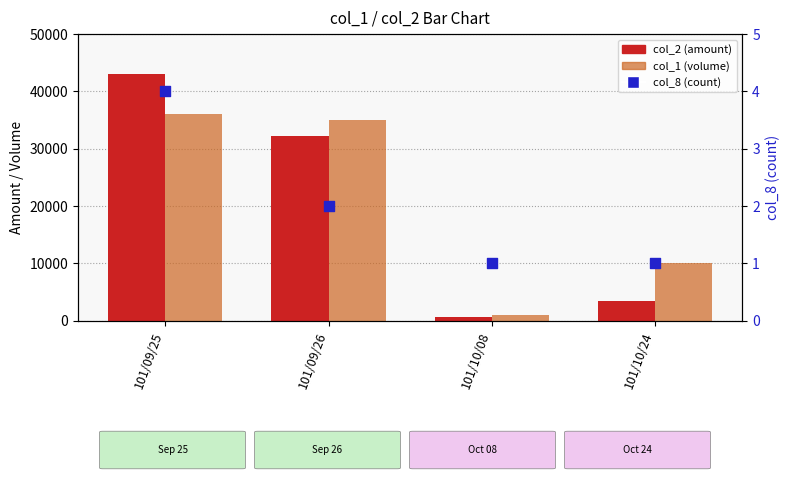

Which series has the largest total across all categories?

col_1 (volume)